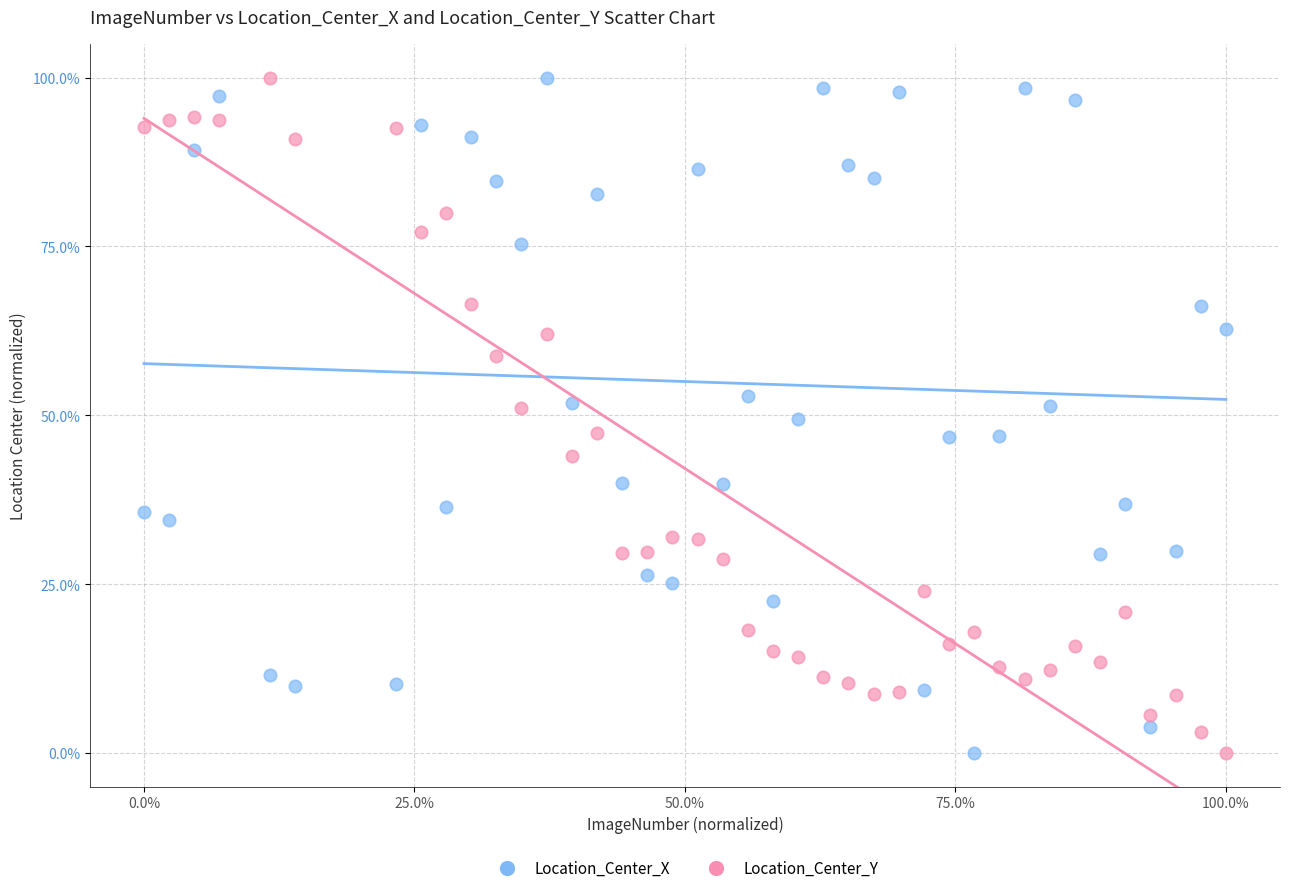

Across all data points, what is the range of Y values (max minus min)?

100.0